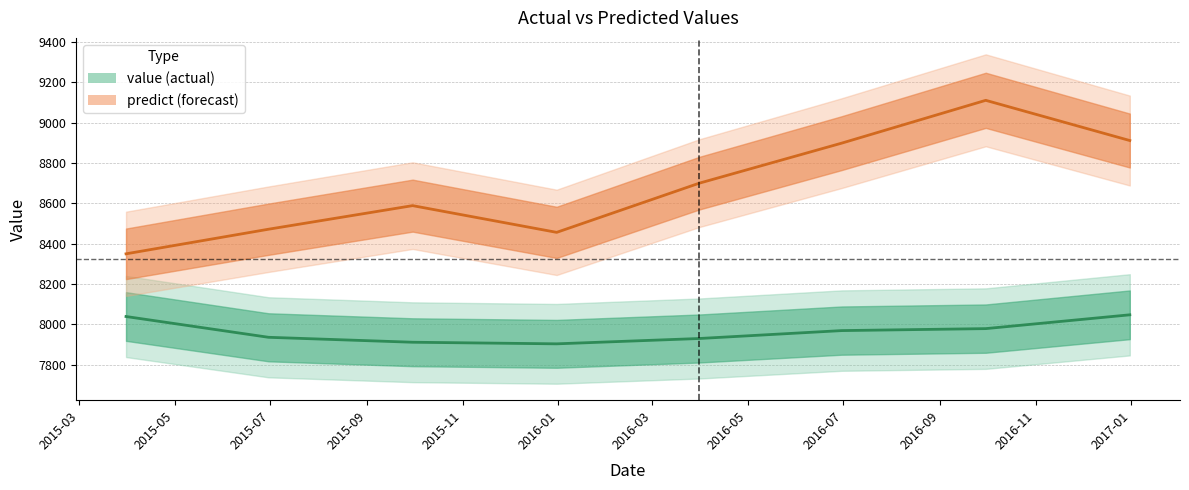

Reading right to left, list all the values displayed in this chart.

value: 2016-12-31=8047.2	2016-09-30=7978.8	2016-06-30=7969.0	2016-03-31=7929.8	2015-12-31=7903.4	2015-09-30=7911.3	2015-06-30=7935.8	2015-03-31=8038.8
predict: 2016-12-31=8910.7	2016-09-30=9109.9	2016-06-30=8897.7	2016-03-31=8699.2	2015-12-31=8455.7	2015-09-30=8588.2	2015-06-30=8471.3	2015-03-31=8349.4